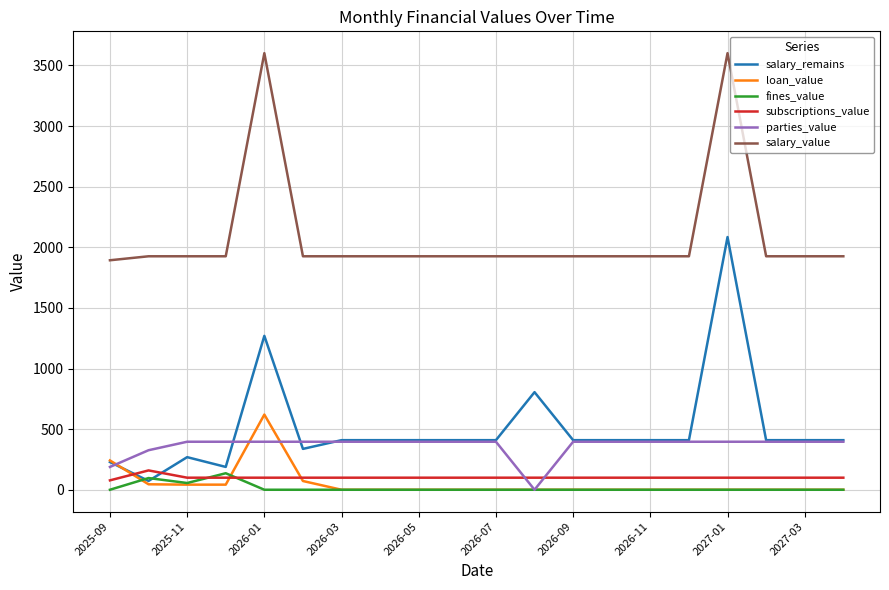

True or false: parties_value and subscriptions_value cross at least once.

True